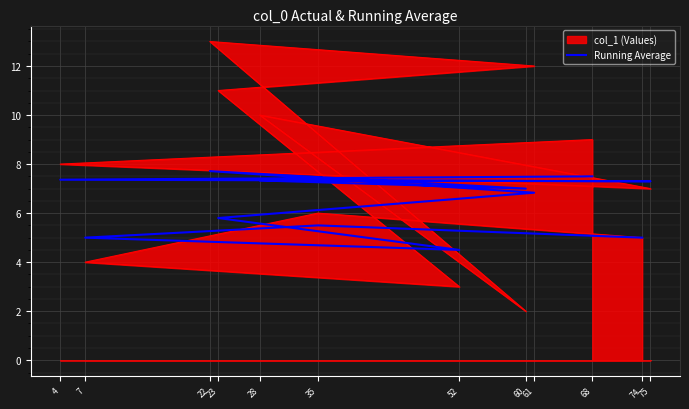

Where is the data nearest to the value 6?

23